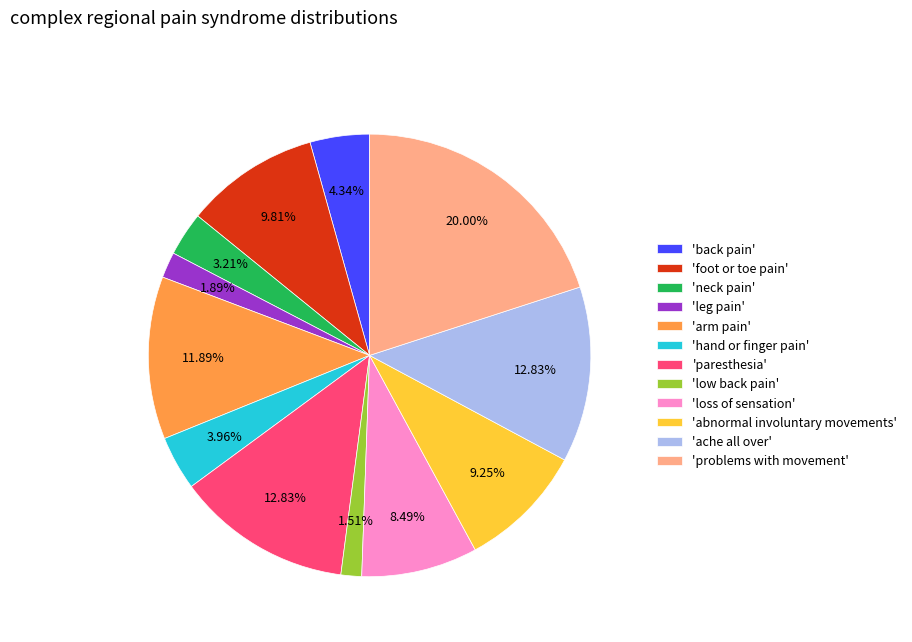

Combined, do 'loss of sensation' and 'back pain' account for over 50%?

No